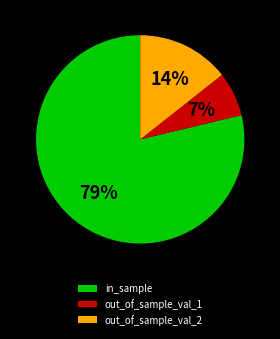

True or false: out_of_sample_val_1 accounts for 7% of the total.

True